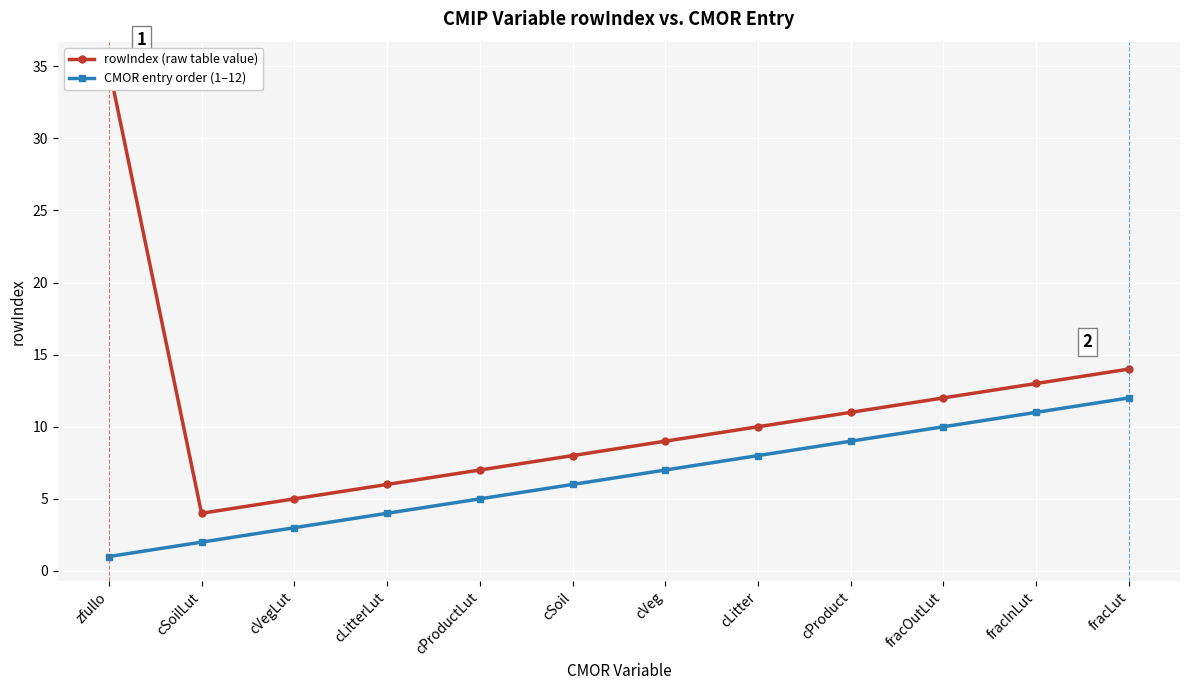

What is the difference between the maximum and second lowest values in the rowIndex (raw table value) series?

30